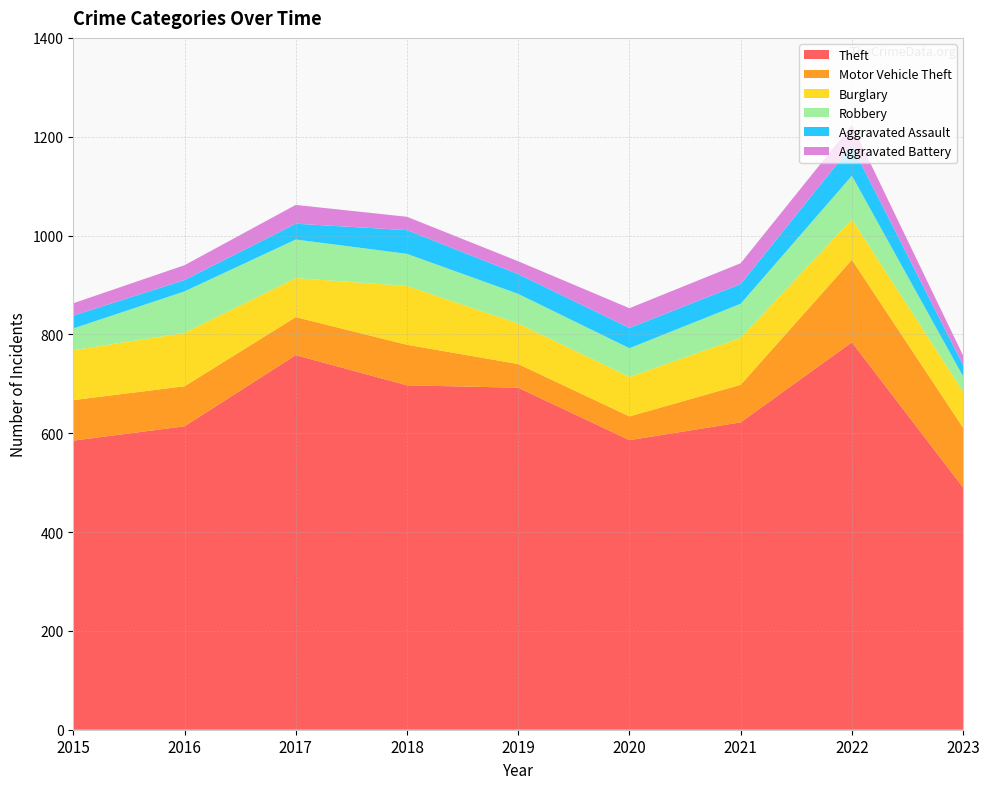

Reading left to right, transcribe all the data shown in this chart.

Theft: 585	614	758	697	692	586	622	784	490
Motor Vehicle Theft: 82	81	77	82	48	48	76	167	121
Burglary: 101	108	79	119	82	80	95	82	73
Robbery: 44	84	78	65	60	58	69	88	31
Aggravated Assault: 26	23	32	48	40	41	40	61	23
Aggravated Battery: 25	30	38	27	26	40	42	42	19